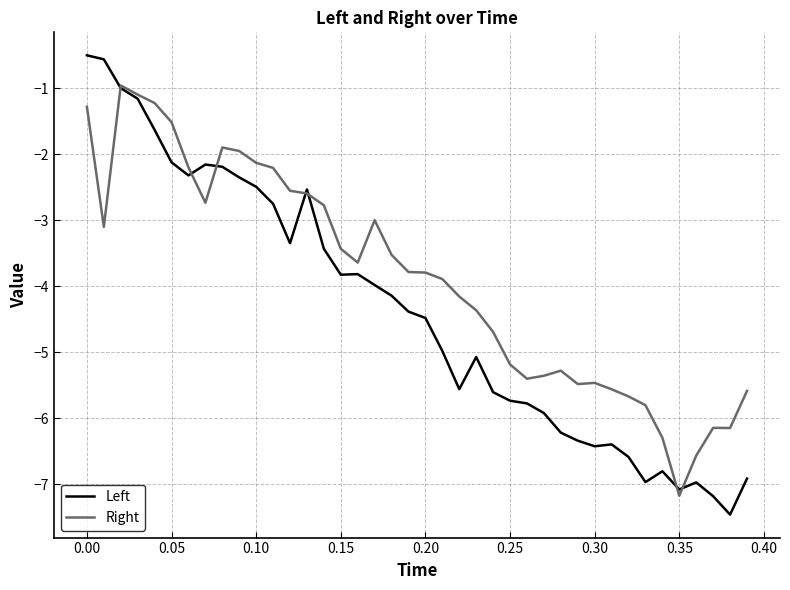

What is the sum of all Right values?

-155.6